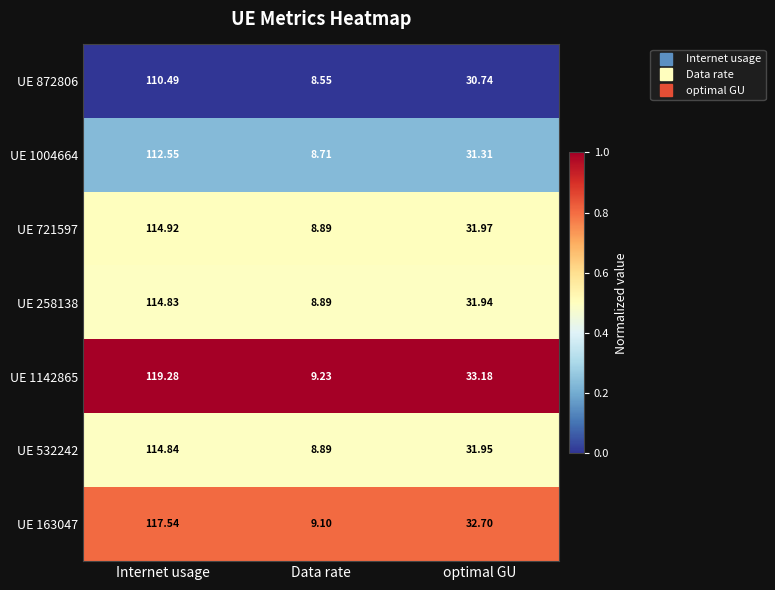

Rank the categories by UE 872806 value from lowest to highest.

Data rate, optimal GU, Internet usage